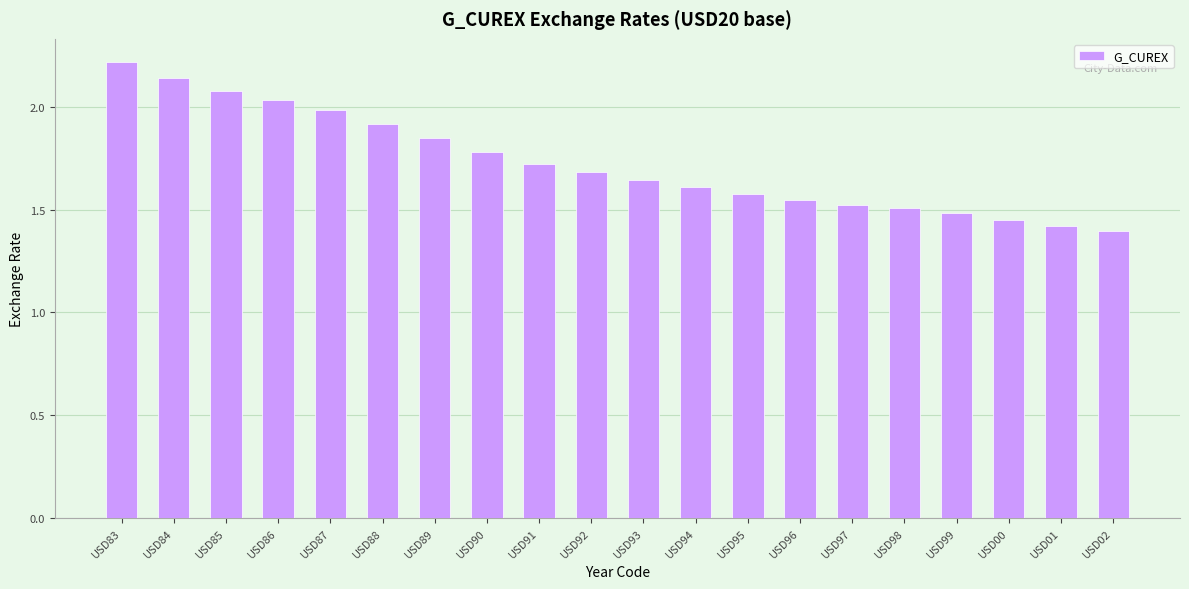

What is the approximate value at USD92?

1.7